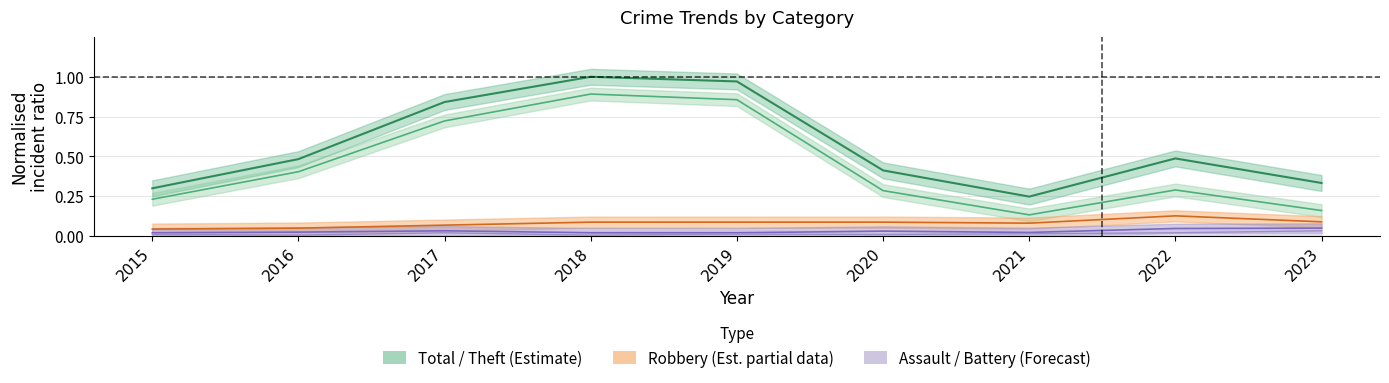

What is the difference between the second highest and minimum values in the Total series?

0.7